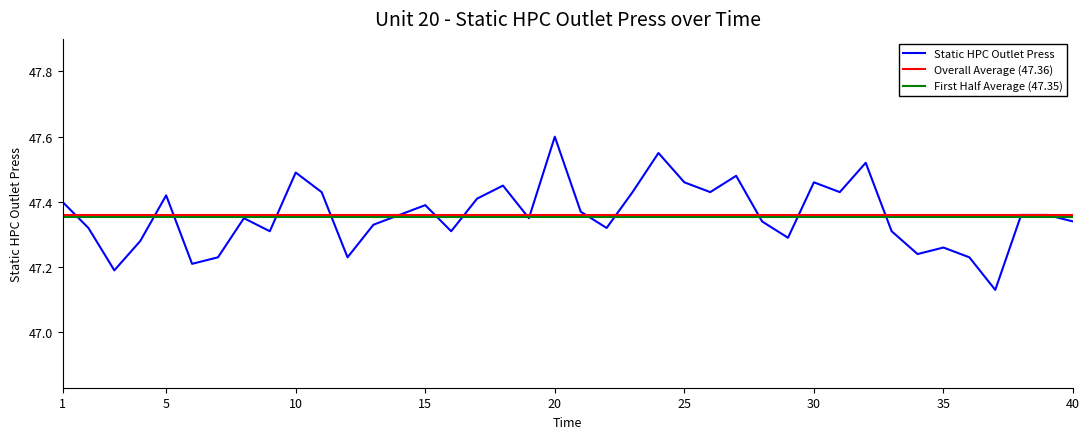

How many interior local peaks (higher than both neighbors) does the data have?

11